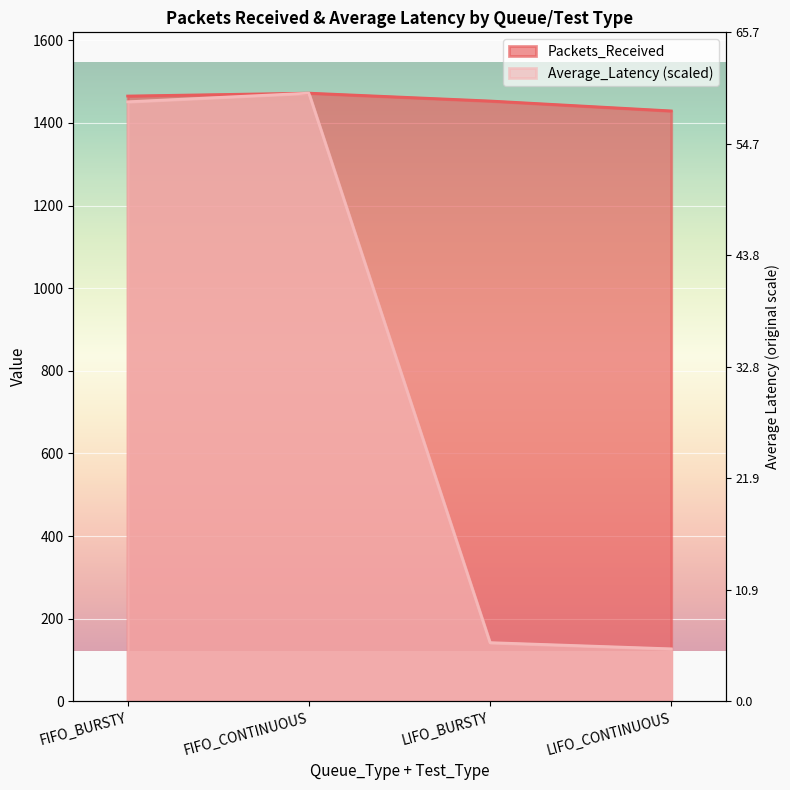

What is the value of the Packets_Received point at the 3rd from the left?

1453.0